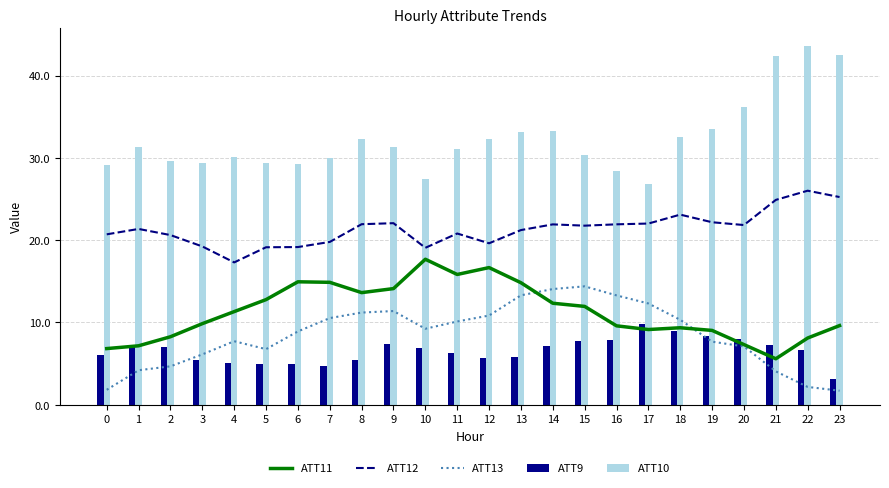

Reading left to right, list all the values displayed in this chart.

ATT11: 6.8	7.2	8.3	9.8	11.3	12.8	14.9	14.9	13.6	14.1	17.7	15.8	16.7	14.8	12.3	11.9	9.6	9.1	9.3	9.0	7.3	5.6	8.1	9.6
ATT12: 20.7	21.4	20.6	19.2	17.3	19.1	19.2	19.8	21.9	22.1	19.1	20.8	19.6	21.2	21.9	21.8	21.9	22.0	23.1	22.2	21.8	24.9	26.0	25.2
ATT13: 1.8	4.2	4.7	6.1	7.7	6.7	8.9	10.5	11.2	11.4	9.2	10.1	10.8	13.3	14.1	14.4	13.3	12.3	10.3	7.7	7.1	4.0	2.2	1.7
ATT9: 6.0	7.1	7.0	5.4	5.1	4.9	5.0	4.7	5.4	7.4	6.9	6.3	5.6	5.8	7.2	7.8	7.8	9.8	9.0	8.4	8.0	7.2	6.6	3.1
ATT10: 29.1	31.4	29.6	29.3	30.1	29.3	29.2	30.0	32.3	31.3	27.5	31.1	32.3	33.1	33.3	30.3	28.4	26.8	32.5	33.5	36.1	42.4	43.5	42.5